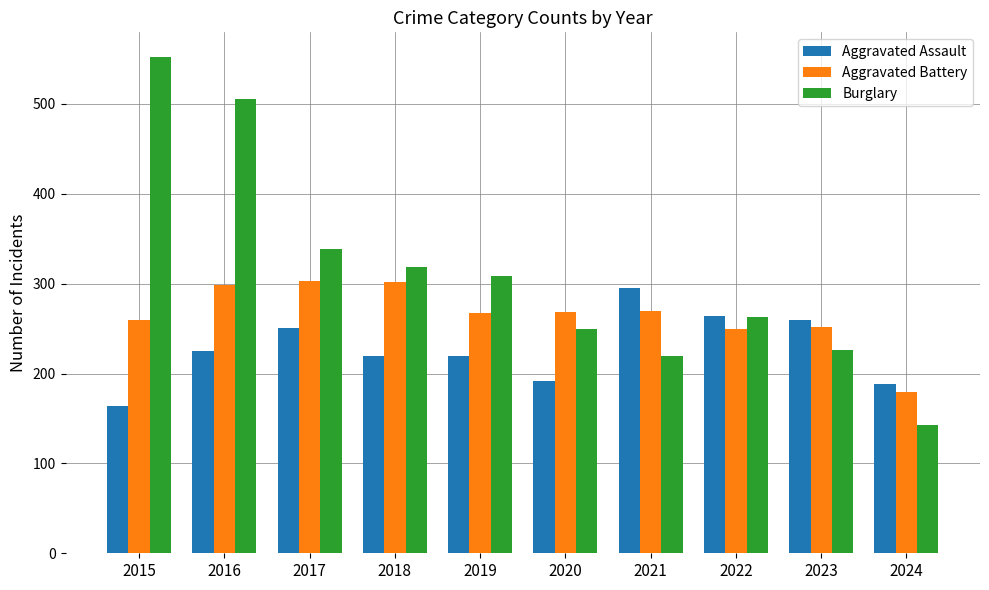

What is the approximate value of Aggravated Battery at 2024, to the nearest 50?

200